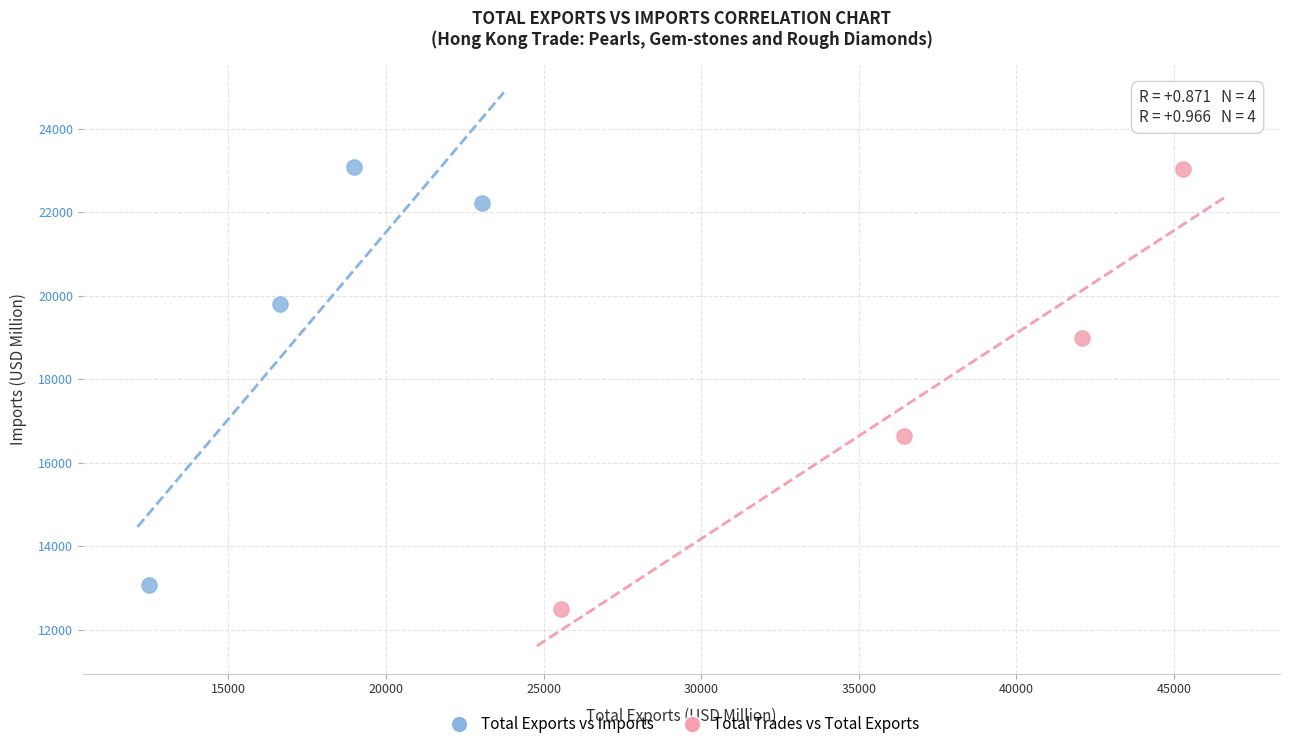

Which series contains the lowest Y value?

Total Trades vs Total Exports